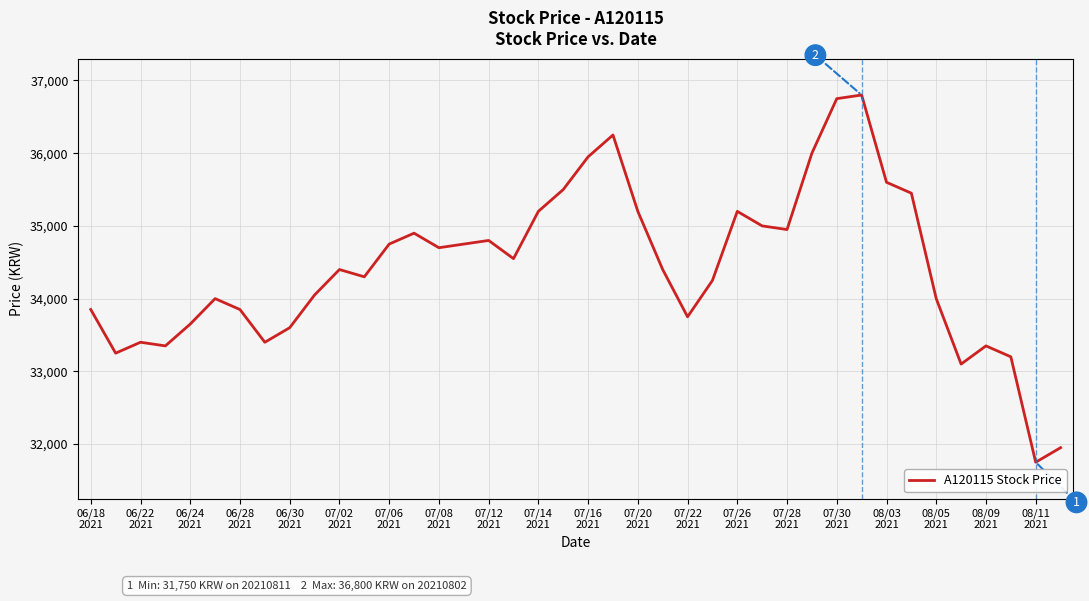

Does the chart have visible grid lines?

Yes